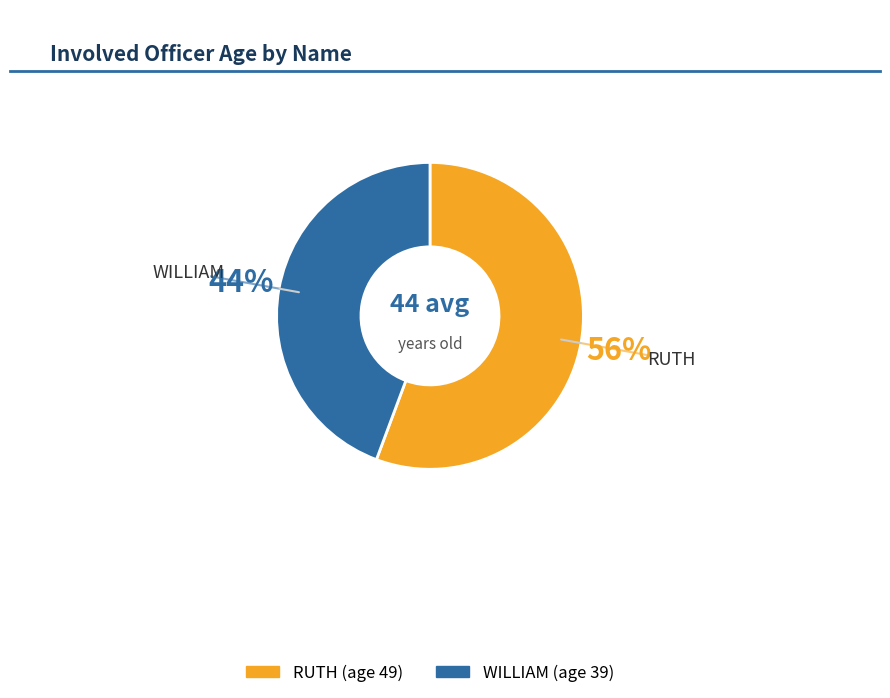

Combined, do RUTH and WILLIAM account for over 50%?

Yes